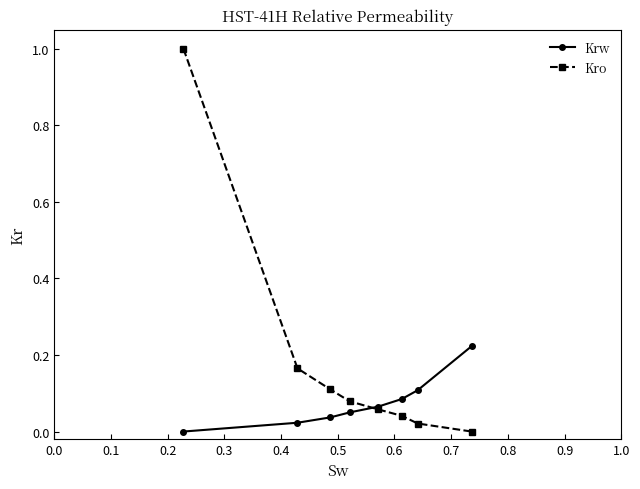

Which series has the largest total across all categories?

Kro